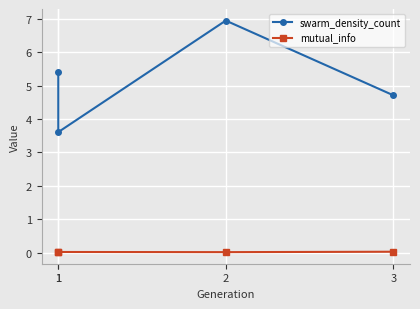

The swarm_density_count series shows 4.7 at 3. True or false?

True